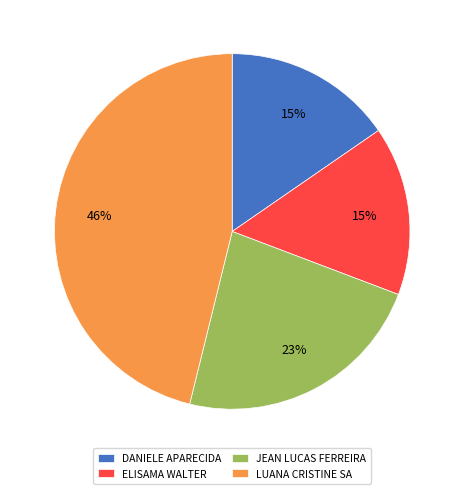

The ELISAMA WALTER slice represents 5% of the pie. True or false?

False